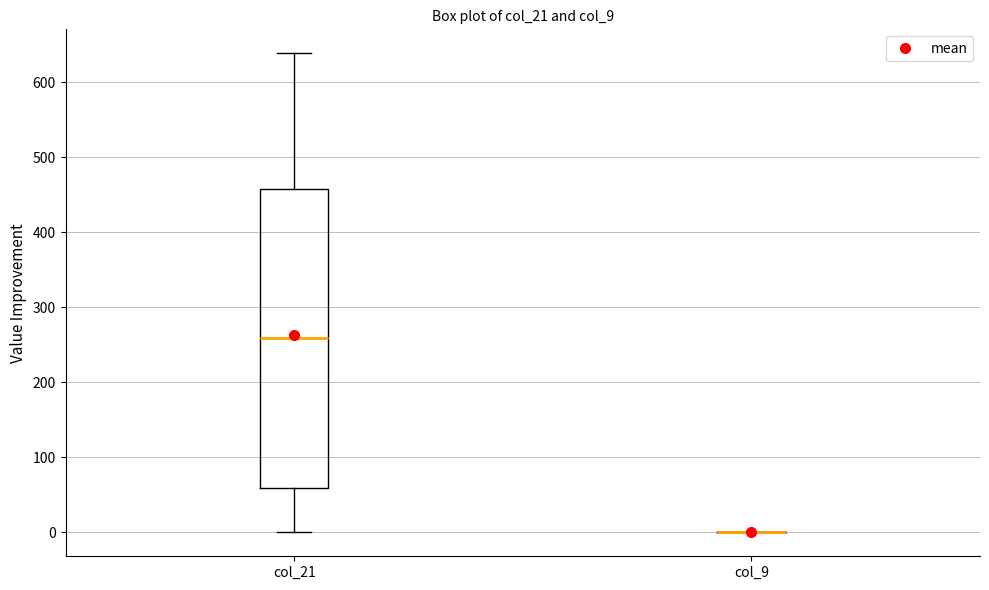

Reading left to right, transcribe this box plot: for each box, give where its median line is, the range the box spans, and where its two whiskers end, as read against the y-axis. The values are not printed on the chart, so give them approximately, as read against the axis.

col_21: median 260, box 60 to 460, whiskers 0 to 640
col_9: box collapsed to a line at 0, whiskers 0 to 0